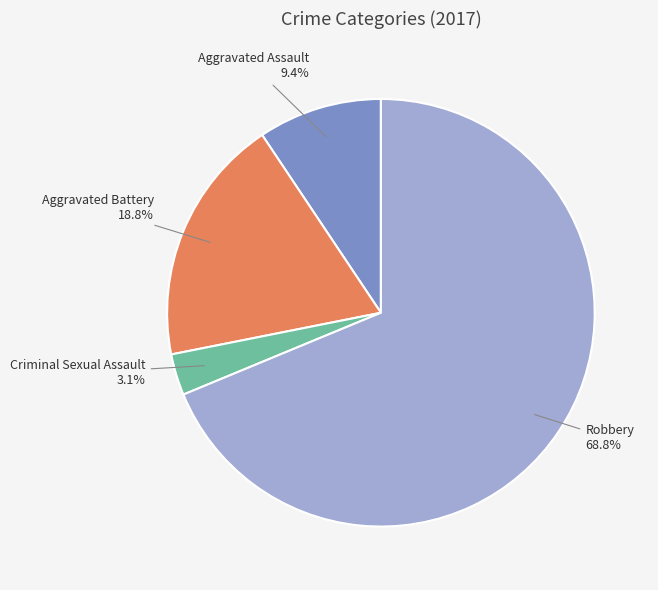

Count the number of slices in the pie.

4